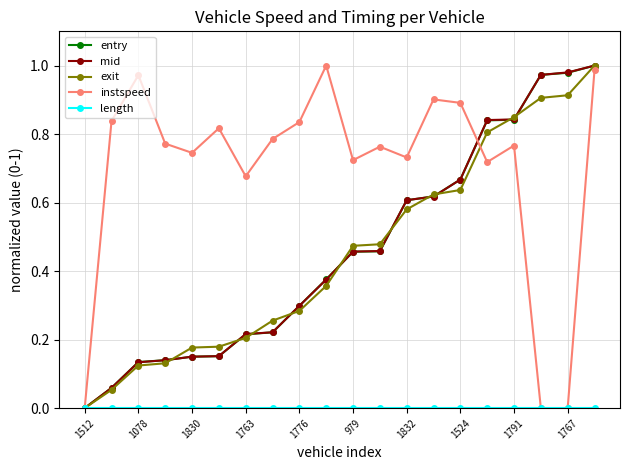

True or false: instspeed has more than 1 points higher than both neighbors.

True